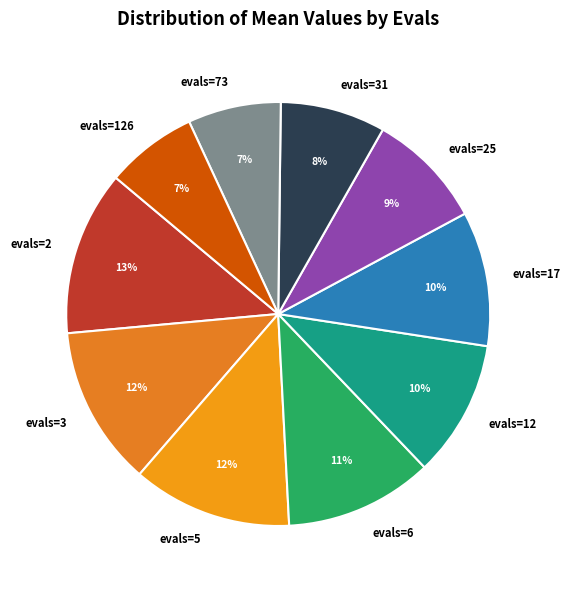

Between evals=126 and evals=17, which is larger?

evals=17